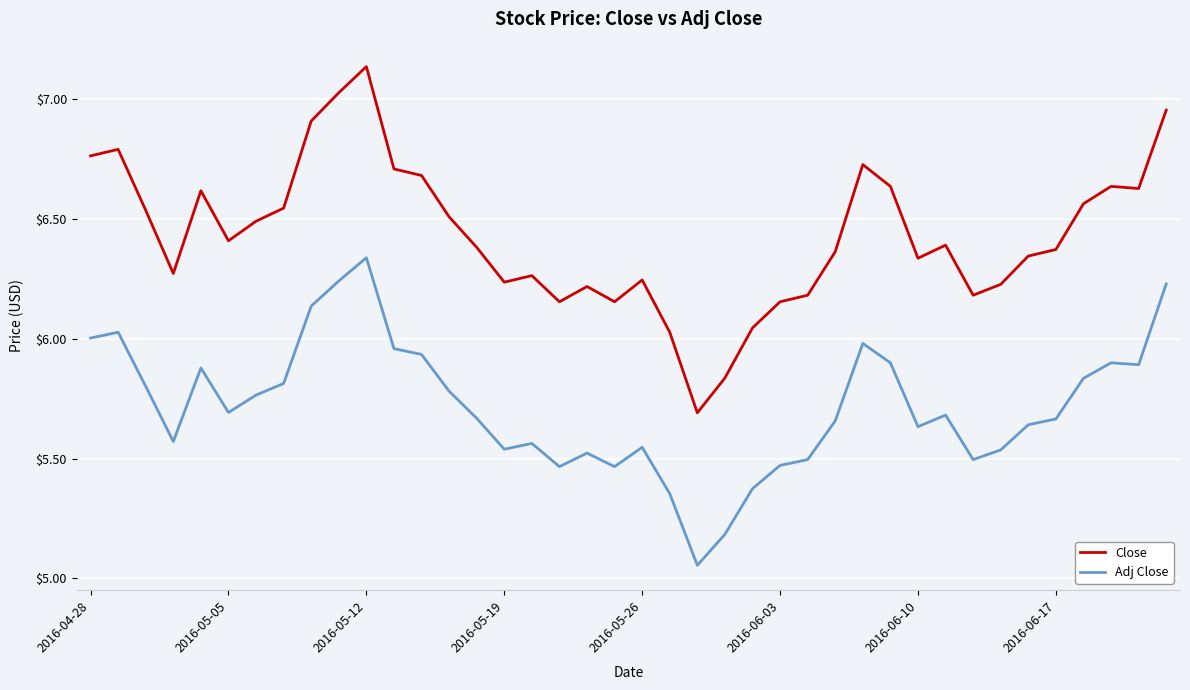

Which series has the largest total across all categories?

Close